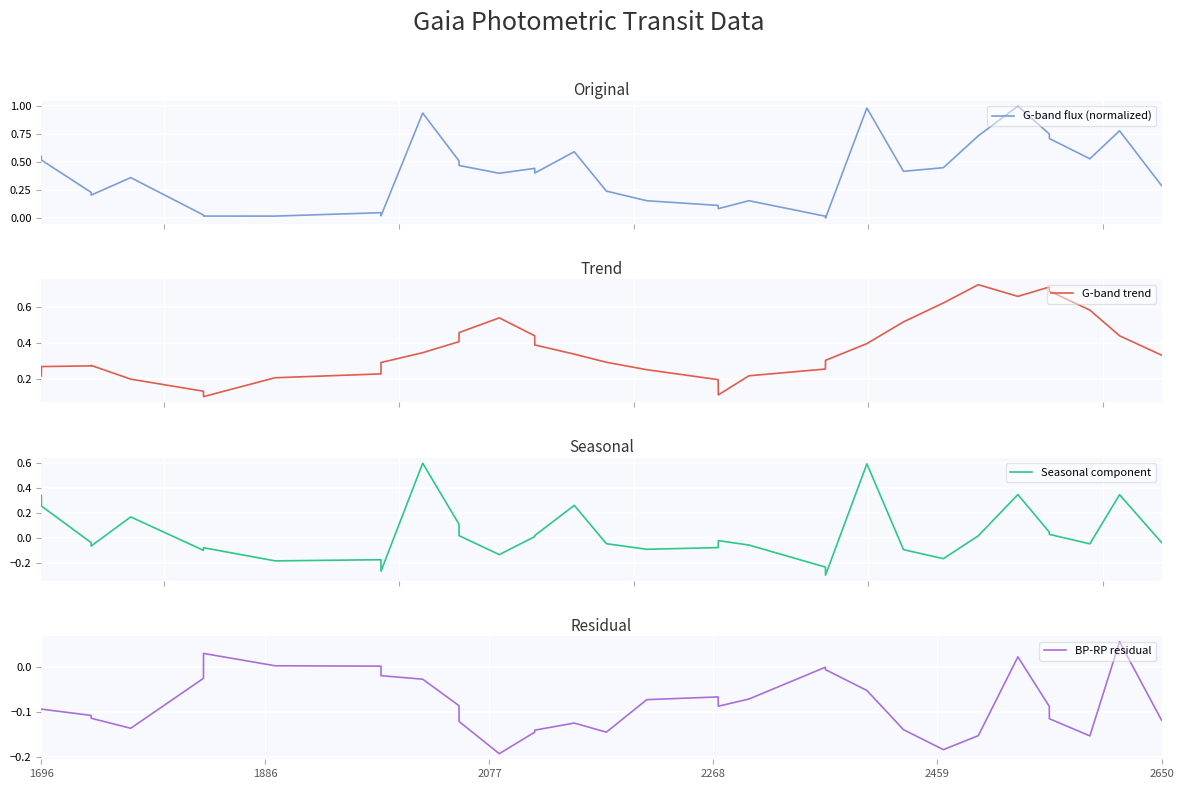

List the series in order of their peak value, highest first.

G-band flux (normalized), G-band trend, Seasonal component, BP-RP residual